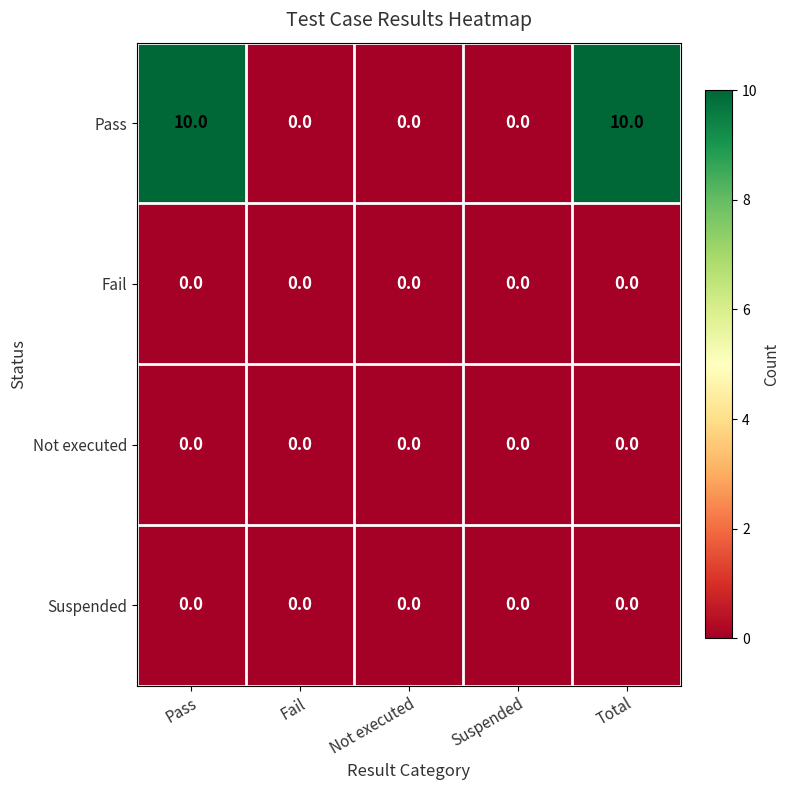

Is it true that Pass equals 0 at Suspended?

True